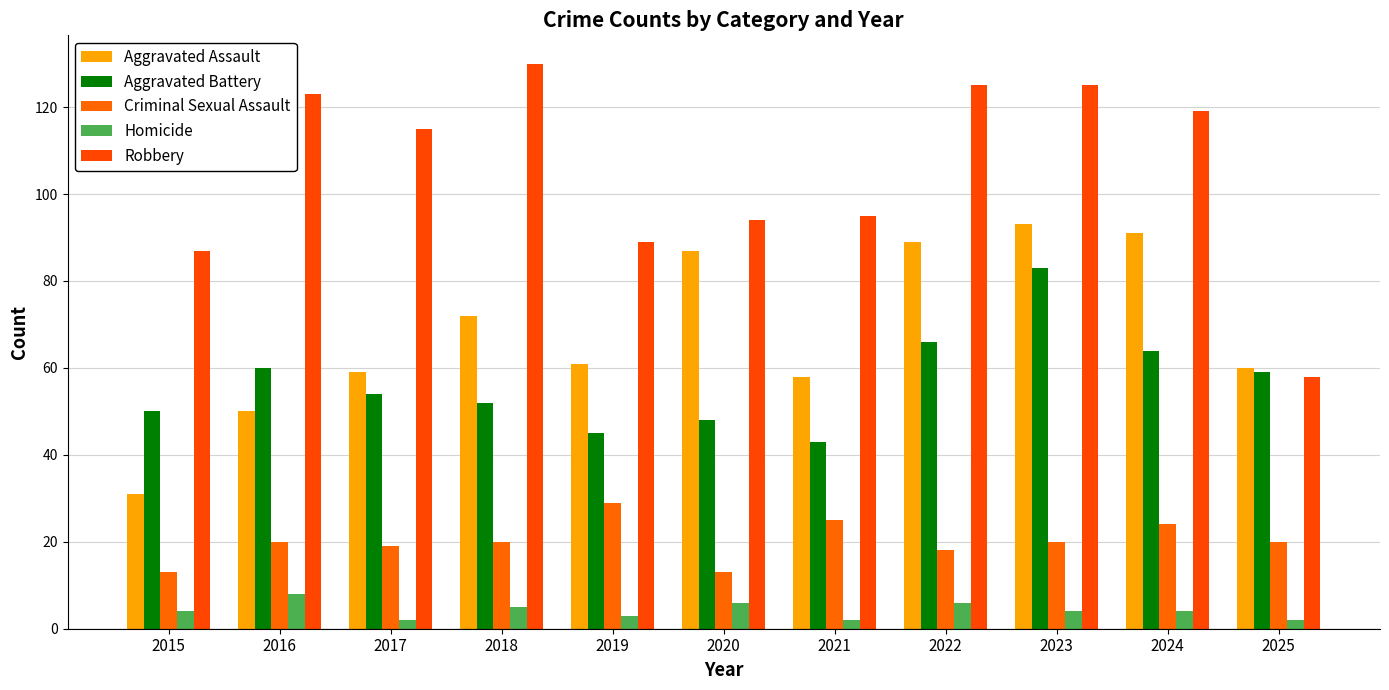

What are all the series names shown in the legend?

Aggravated Assault, Aggravated Battery, Criminal Sexual Assault, Homicide, Robbery